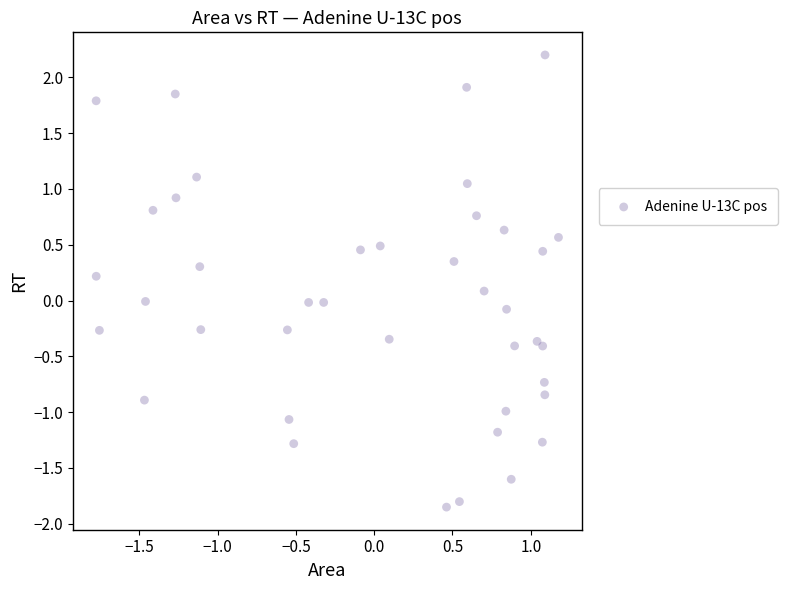

What is the range of Y values (max minus min)?

4.1